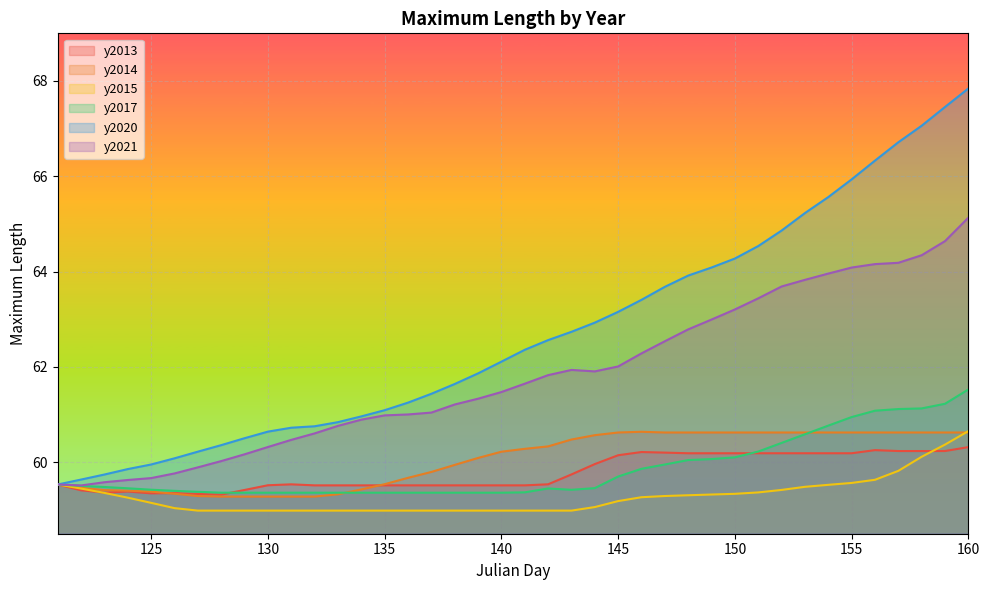

What is the lowest value of the maximum length[y2020] series?

59.5